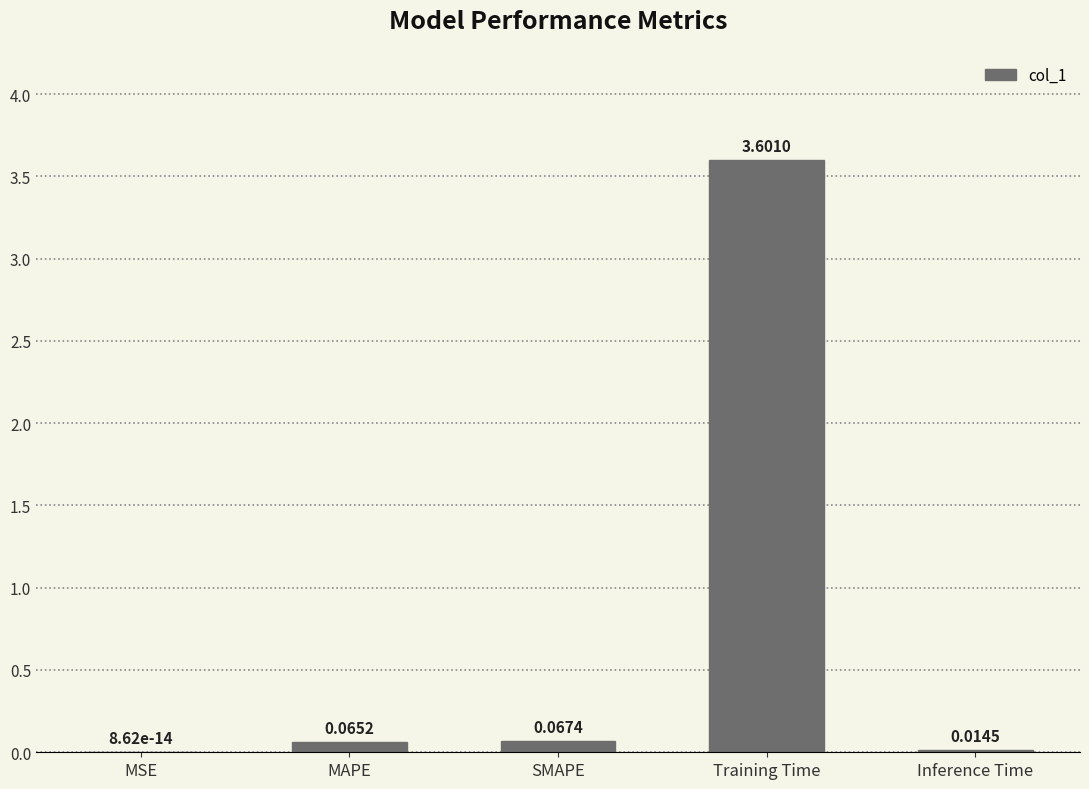

Between MSE and MAPE, which is larger?

MAPE